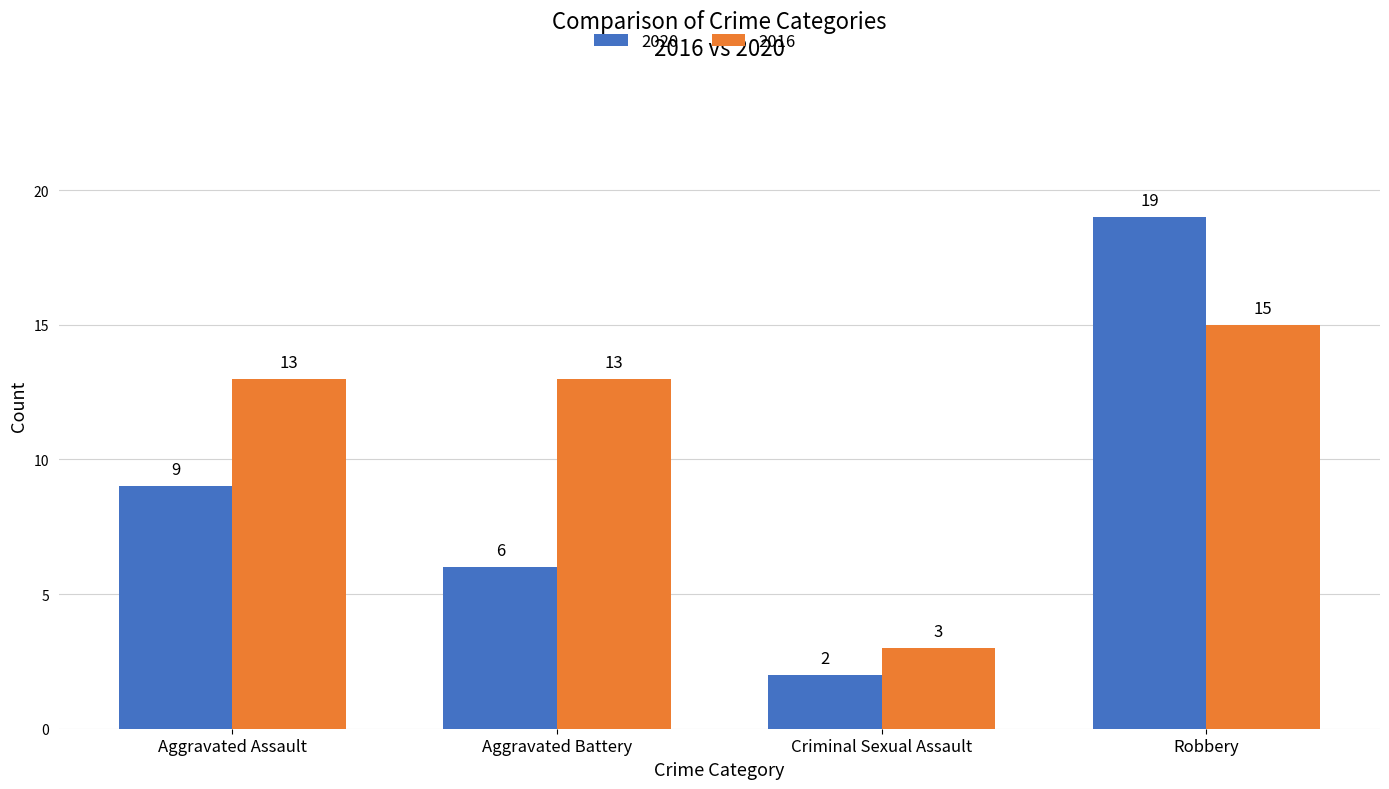

What is the sum of all 2020 values?

36